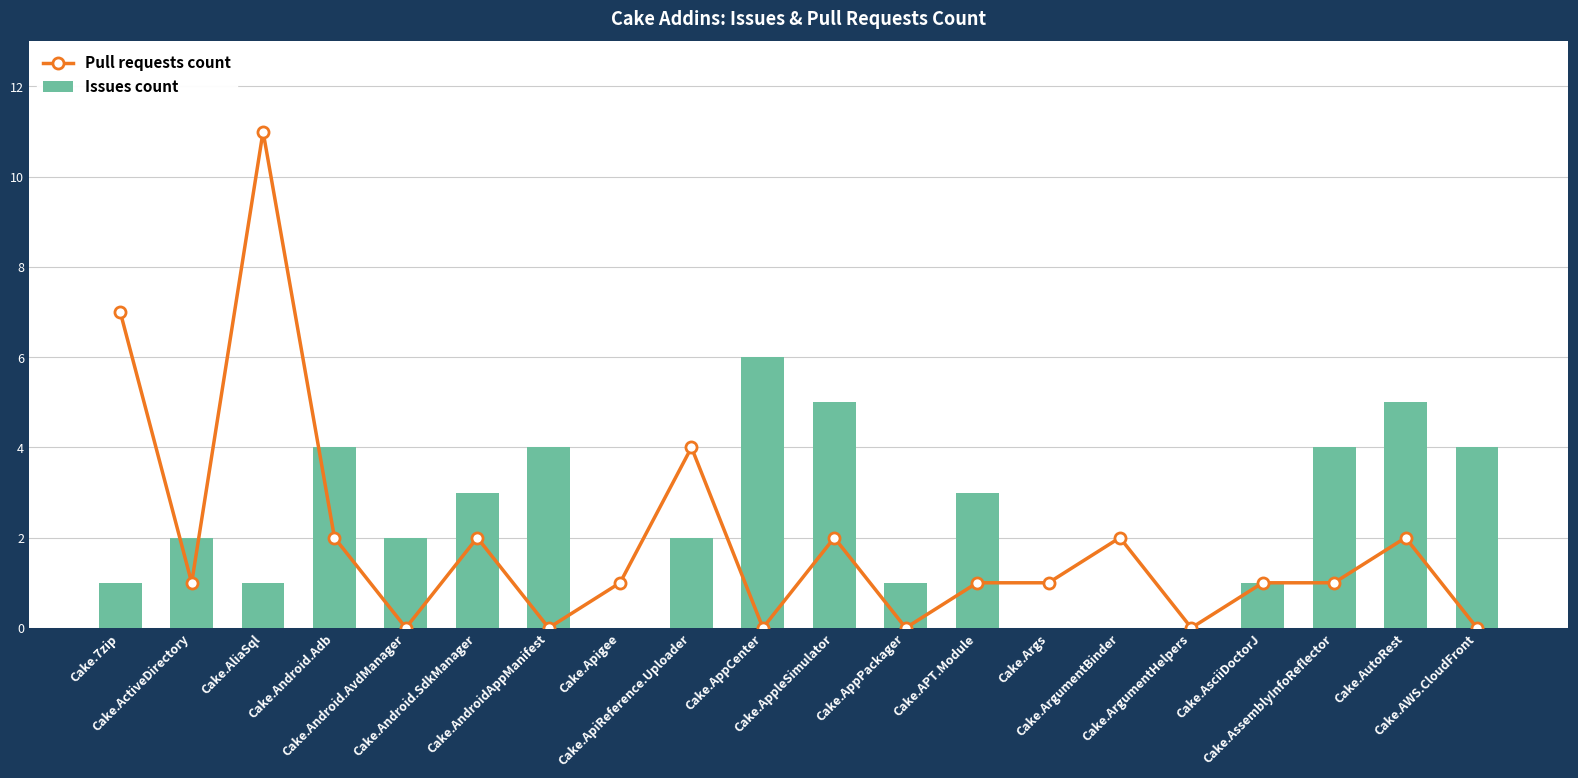

What are all the series names shown in the legend?

Pull requests count, Issues count